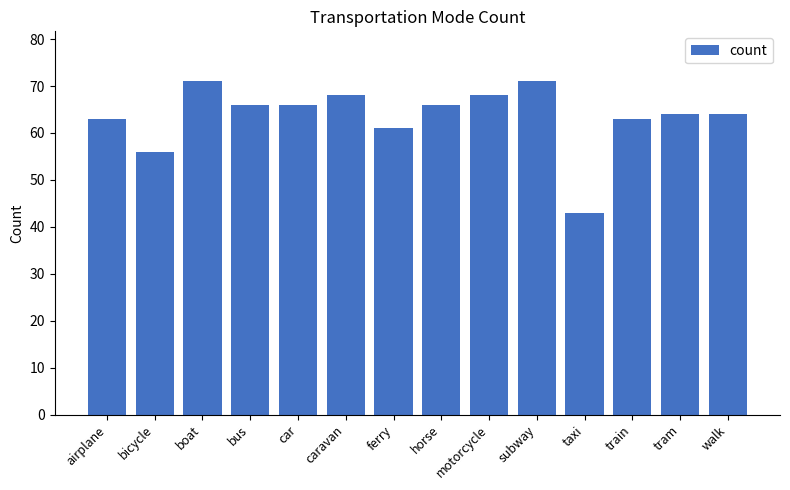

What is the change in value from ferry to tram?

+3